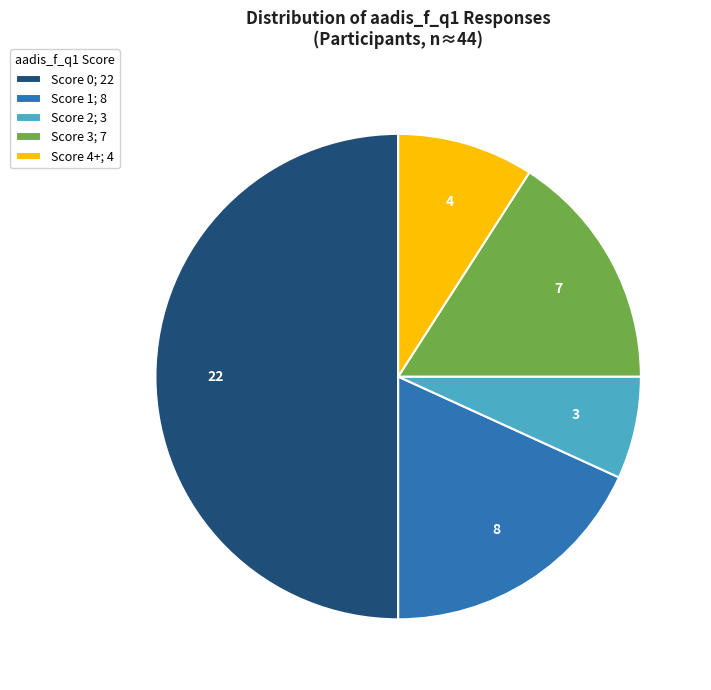

How many segments does this pie chart have?

5